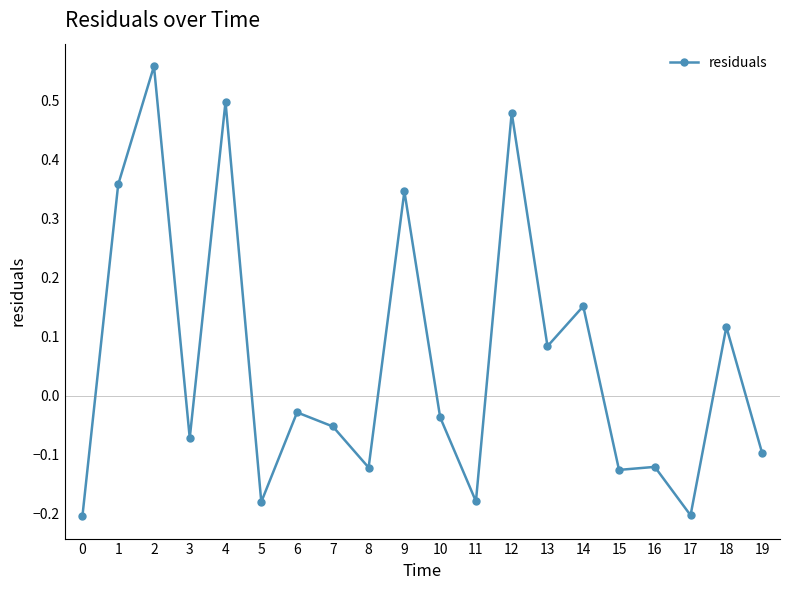

True or false: the data shows 0.0 at 14.

False